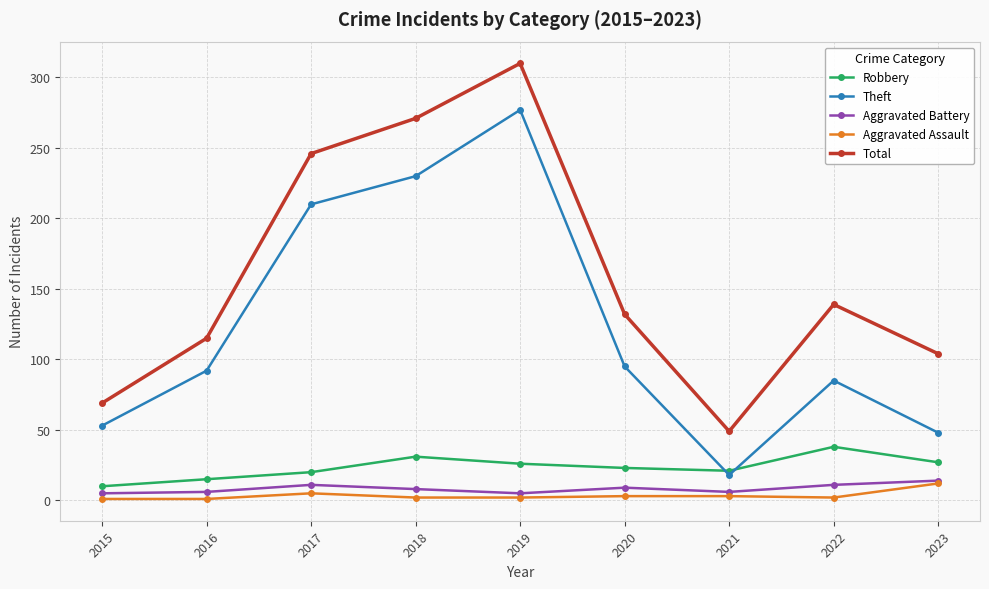

The Aggravated Assault series shows 1 at 2015. True or false?

True